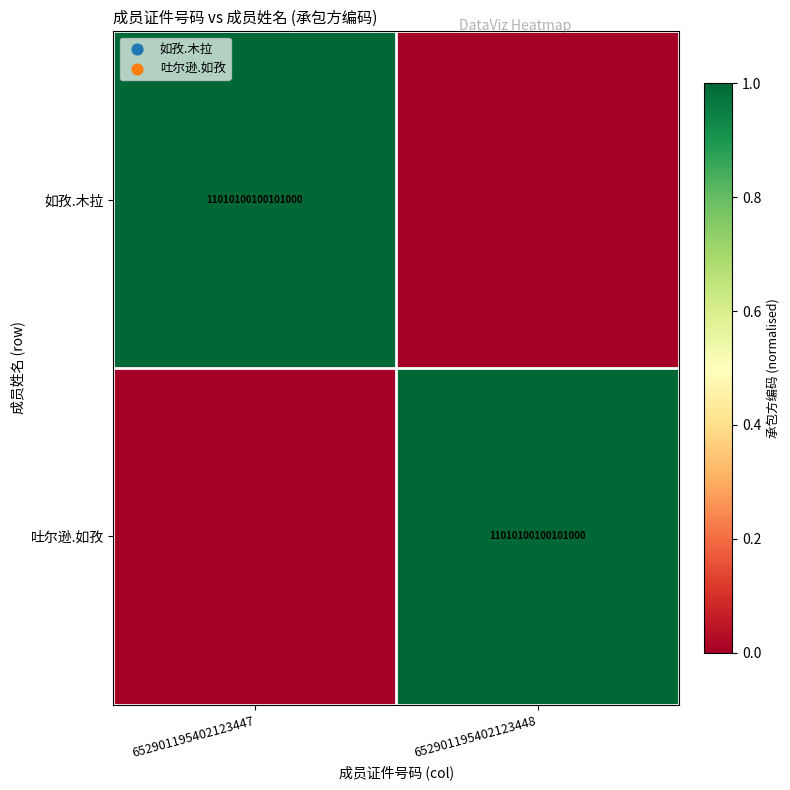

The 如孜.木拉 series shows 7564681019318933 at 652901195402123447. True or false?

False